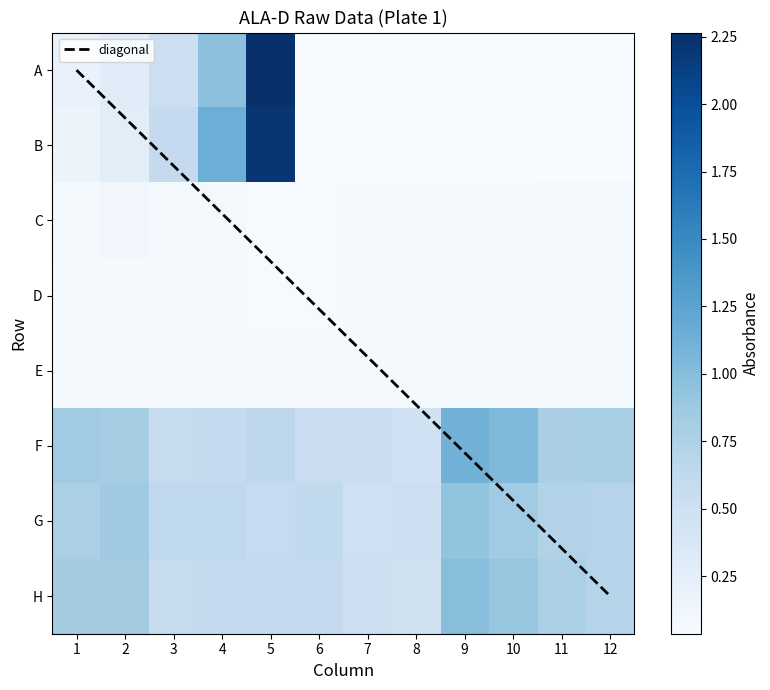

Reading left to right, transcribe all the data shown in this chart.

A: 0.2	0.3	0.5	1.0	2.3	0.0	0.0	0.0	0.0	0.0	0.0	0.0
B: 0.2	0.3	0.6	1.1	2.2	0.0	0.0	0.0	0.0	0.0	0.0	0.0
C: 0.1	0.1	0.1	0.1	0.1	0.1	0.1	0.1	0.1	0.1	0.1	0.1
D: 0.1	0.1	0.1	0.1	0.1	0.1	0.1	0.1	0.1	0.1	0.1	0.1
E: 0.1	0.1	0.1	0.1	0.1	0.1	0.1	0.1	0.1	0.1	0.1	0.1
F: 0.8	0.8	0.6	0.6	0.6	0.5	0.5	0.5	1.1	1.0	0.8	0.8
G: 0.8	0.9	0.6	0.6	0.6	0.6	0.5	0.5	0.9	0.9	0.7	0.7
H: 0.8	0.8	0.6	0.6	0.6	0.6	0.5	0.5	1.0	0.9	0.8	0.7